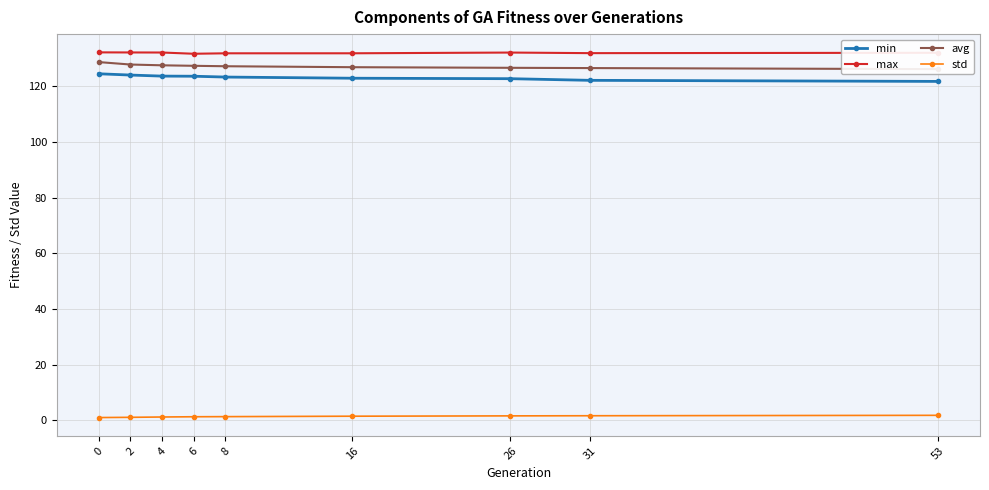

What is the spread (max minus min) of values at 53?

130.2